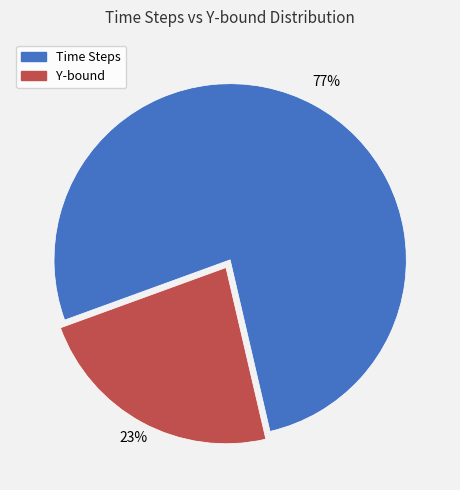

To the nearest percent, what portion does Time Steps represent?

77%